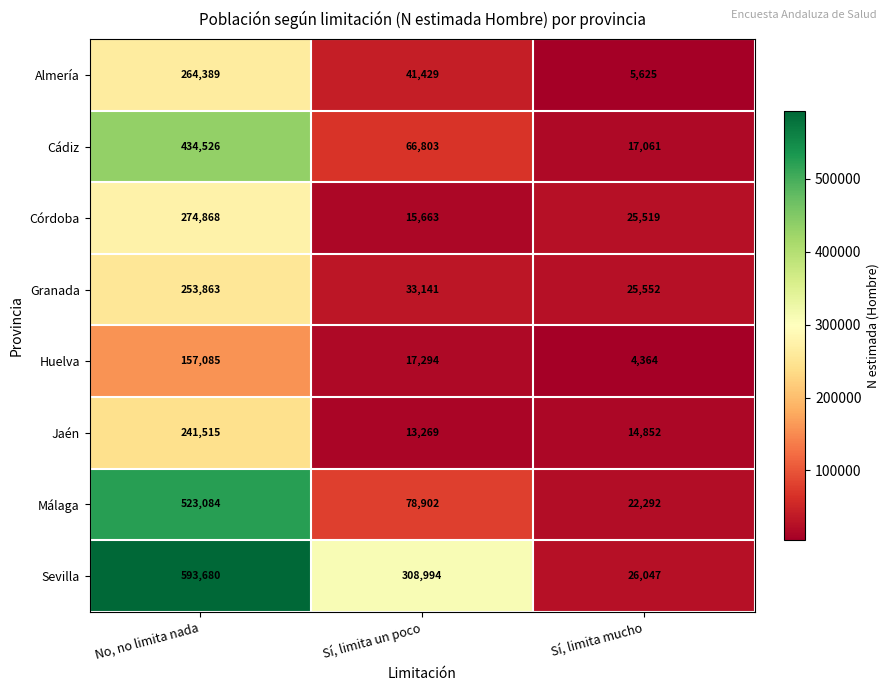

What is the difference between the highest and lowest values at Sí, limita un poco?

295725